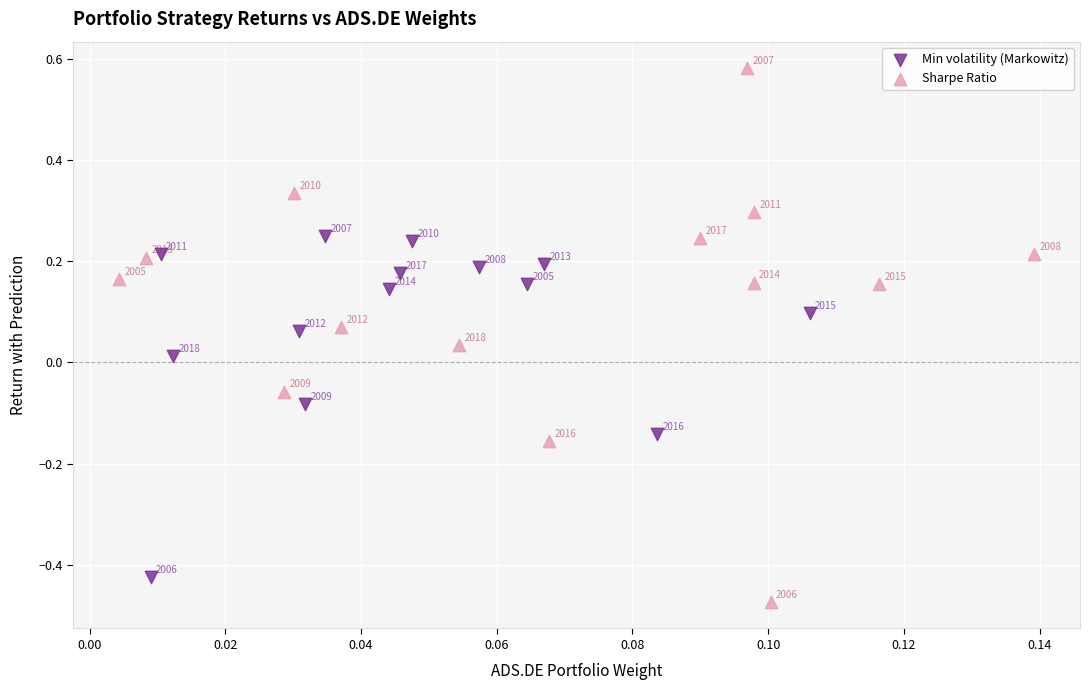

Which series has the largest Y range (max minus min)?

Sharpe Ratio